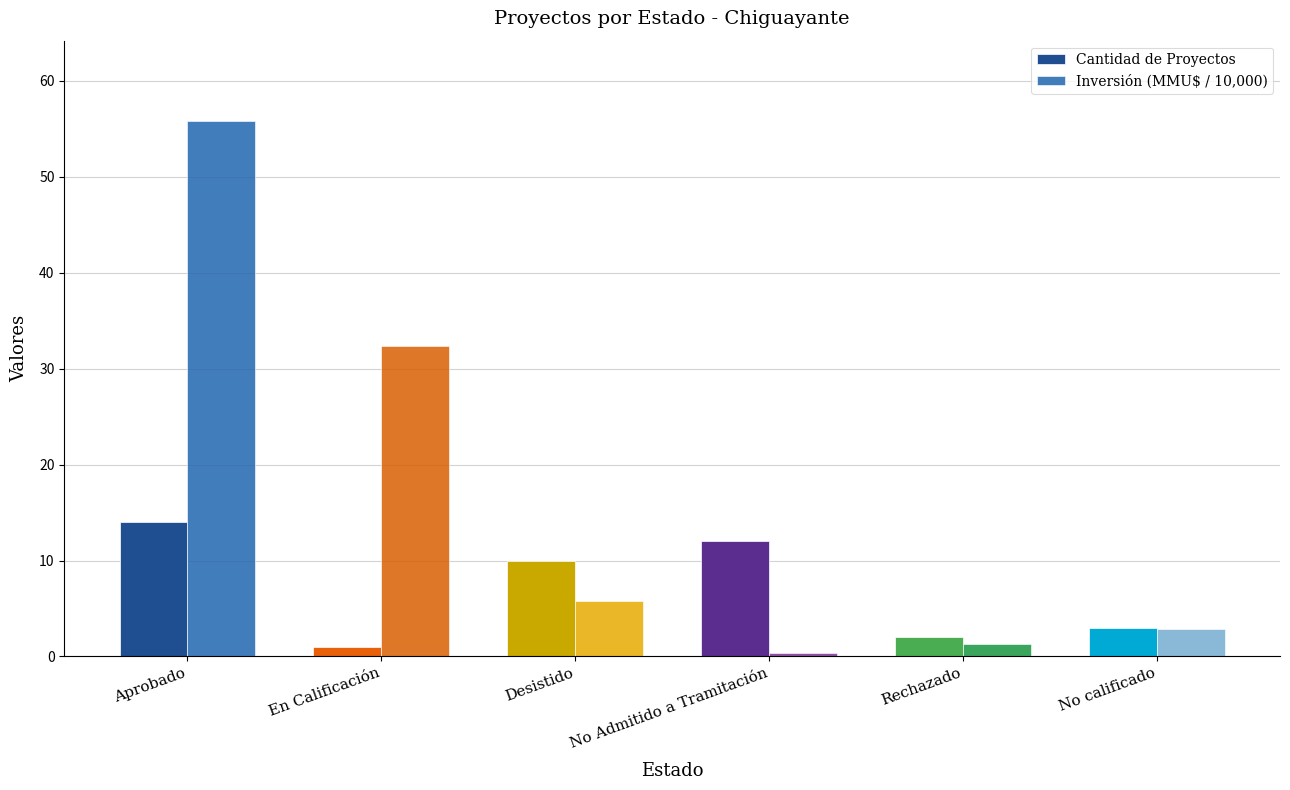

What is the value of the Cantidad de Proyectos bar at the 5th from the left?

2.0